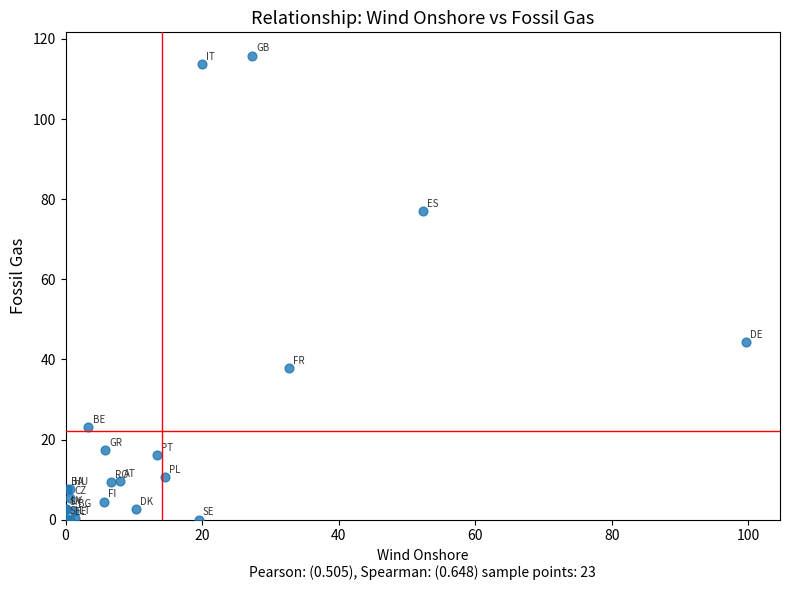

What Y value in the scatter plot is closest to 57?

44.3